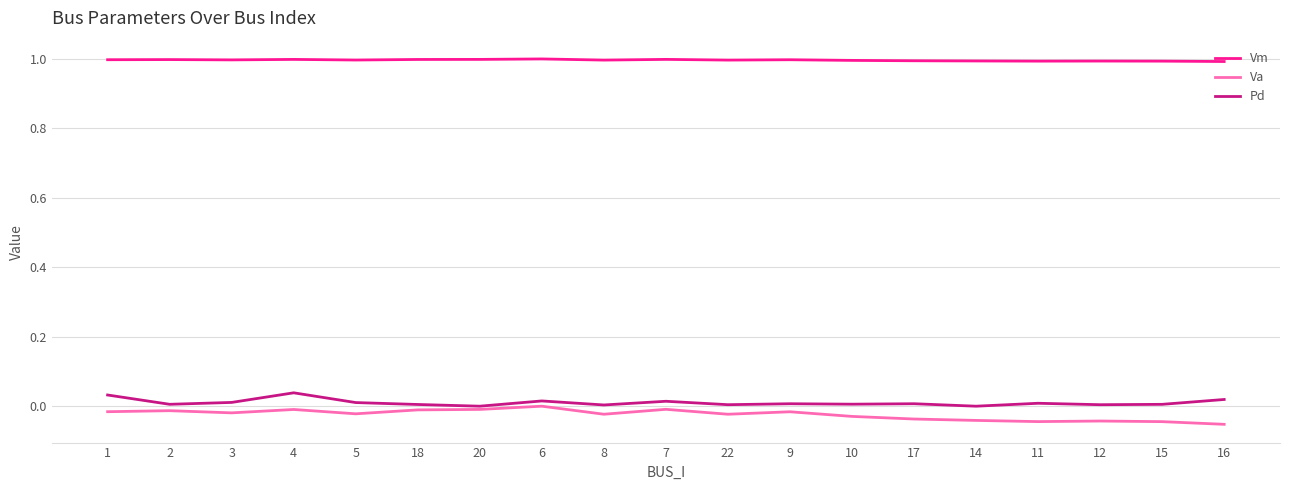

True or false: Vm and Pd cross at least once.

False